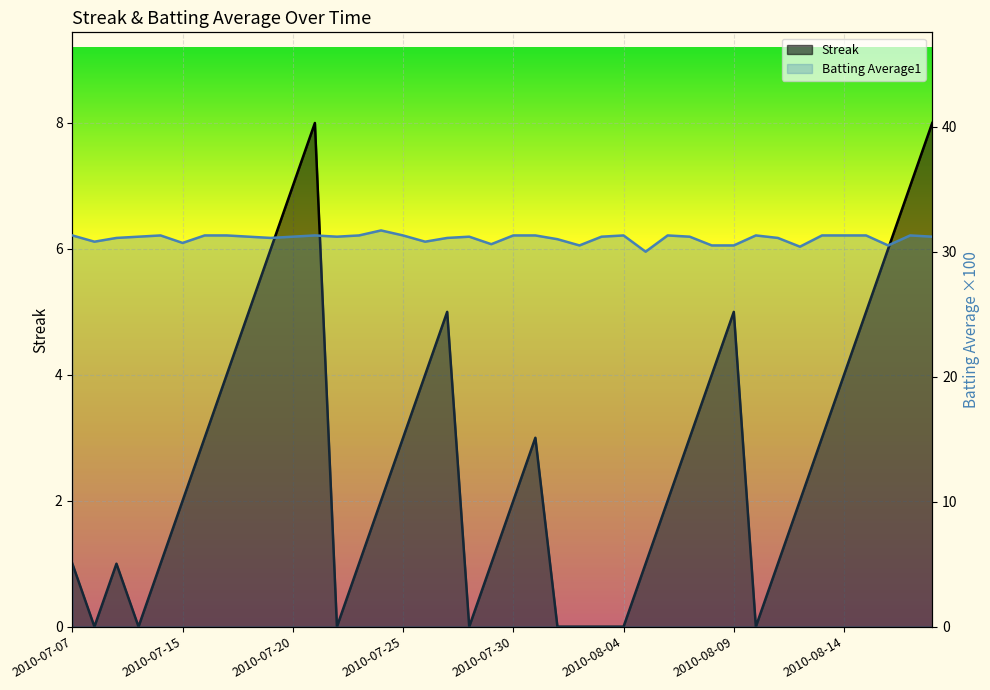

How many lines are shown in the chart?

2